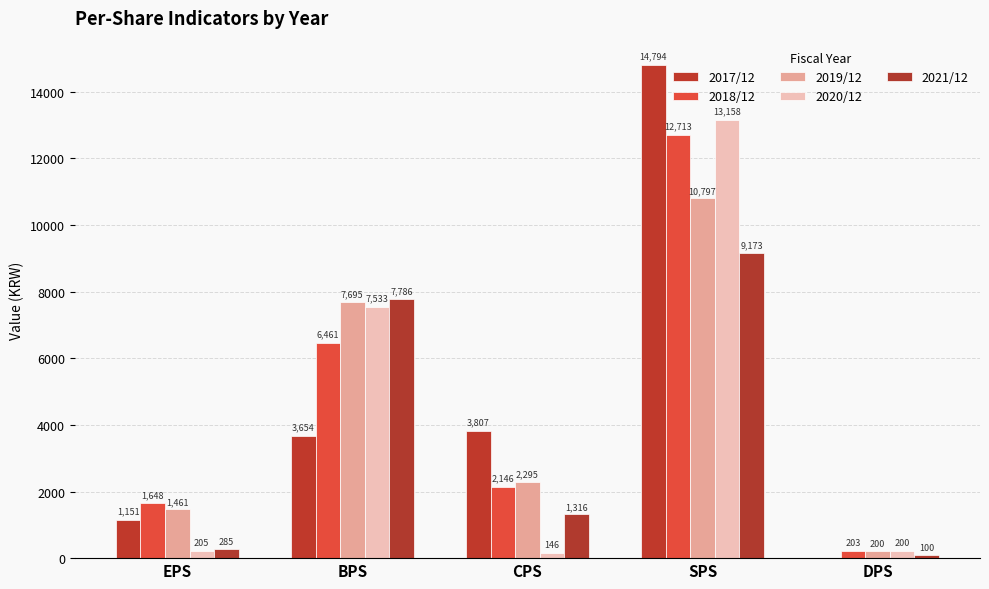

What is the sum of the 2020/12 values at CPS and SPS?

13304